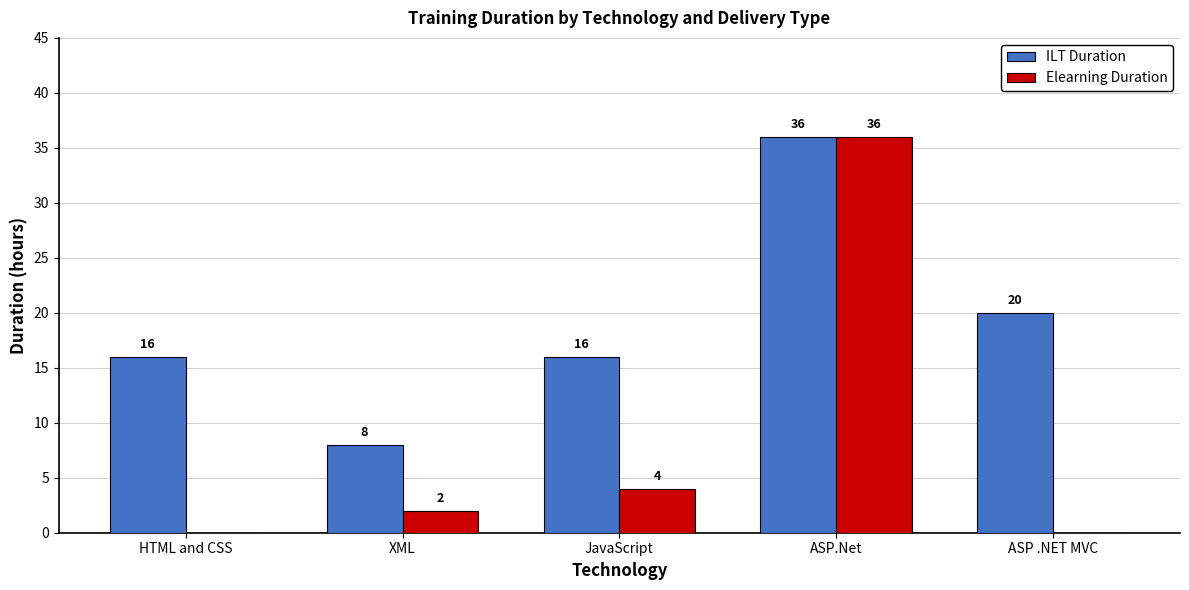

At which label is Elearning Duration closest to 18?

JavaScript